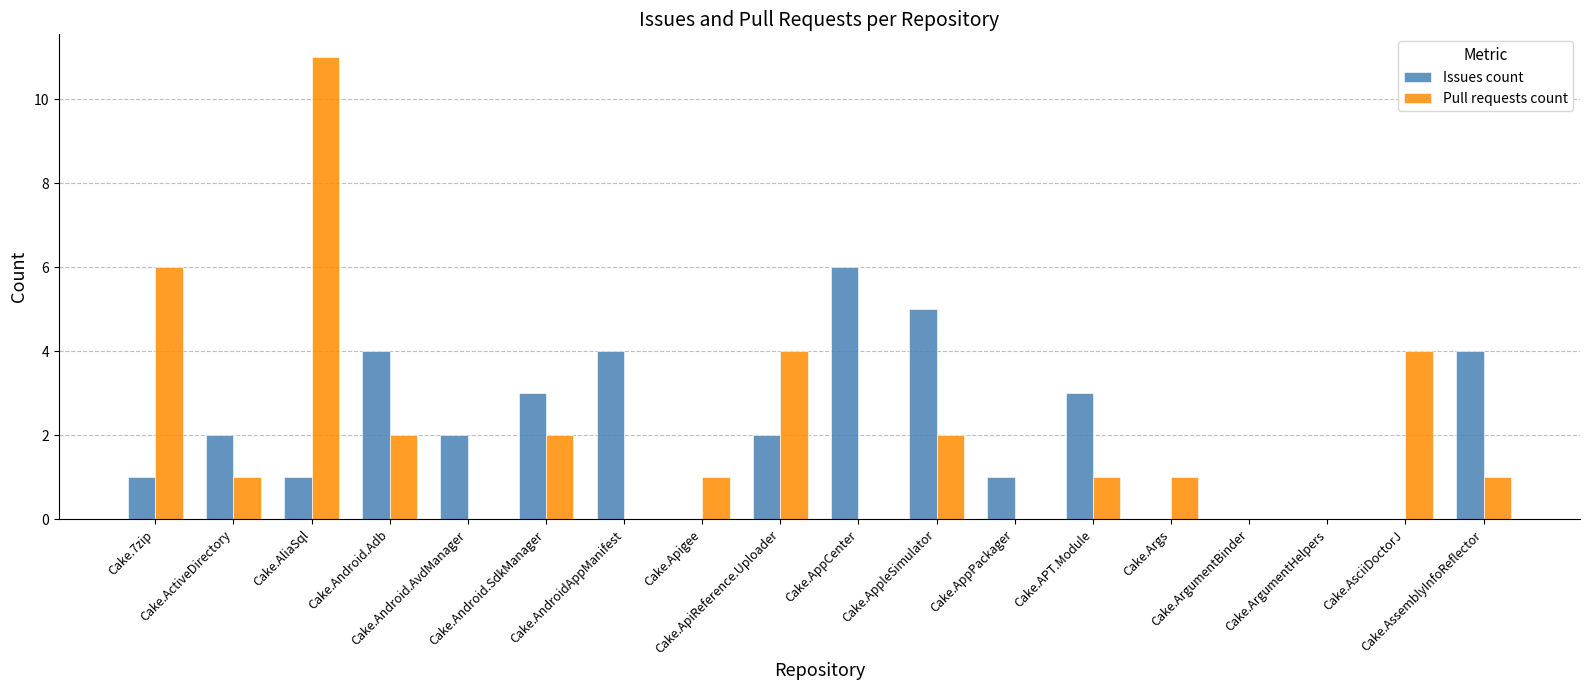

What is the maximum value for Issues count?

6